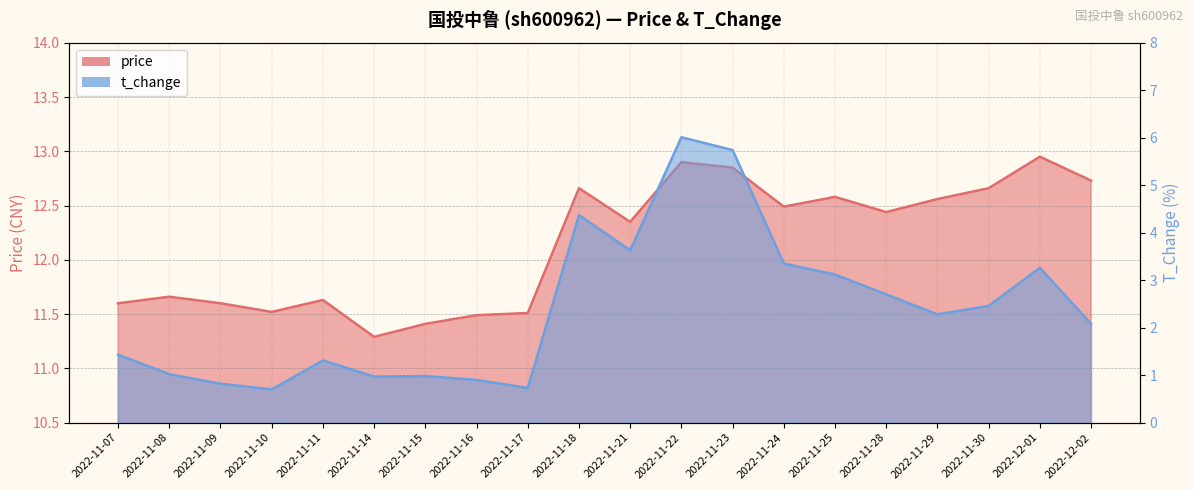

Reading right to left, transcribe all the data shown in this chart.

price: 2022-12-02=12.7	2022-12-01=12.9	2022-11-30=12.7	2022-11-29=12.6	2022-11-28=12.4	2022-11-25=12.6	2022-11-24=12.5	2022-11-23=12.8	2022-11-22=12.9	2022-11-21=12.3	2022-11-18=12.7	2022-11-17=11.5	2022-11-16=11.5	2022-11-15=11.4	2022-11-14=11.3	2022-11-11=11.6	2022-11-10=11.5	2022-11-09=11.6	2022-11-08=11.7	2022-11-07=11.6
t_change: 2022-12-02=2.1	2022-12-01=3.3	2022-11-30=2.5	2022-11-29=2.3	2022-11-28=2.7	2022-11-25=3.1	2022-11-24=3.4	2022-11-23=5.7	2022-11-22=6.0	2022-11-21=3.6	2022-11-18=4.4	2022-11-17=0.7	2022-11-16=0.9	2022-11-15=1.0	2022-11-14=1.0	2022-11-11=1.3	2022-11-10=0.7	2022-11-09=0.8	2022-11-08=1.0	2022-11-07=1.4